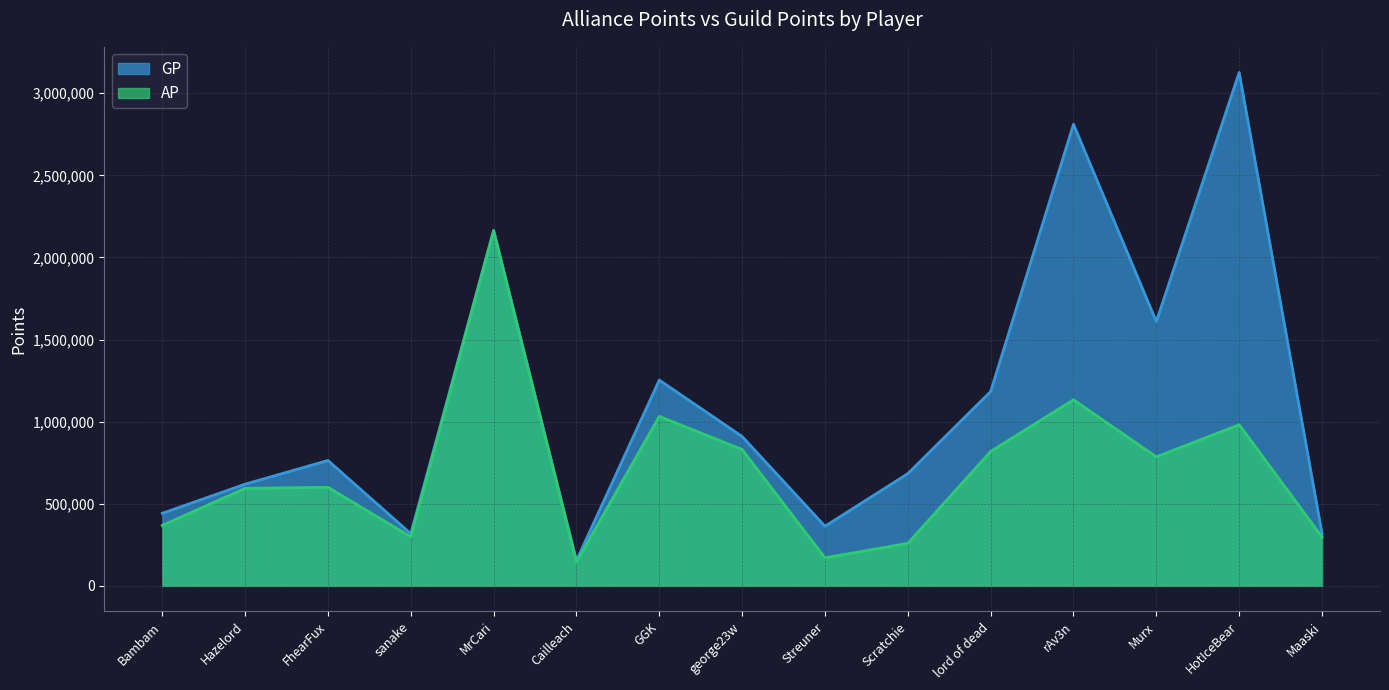

Between MrCari and HotIceBear, which series saw the biggest shift?

AP